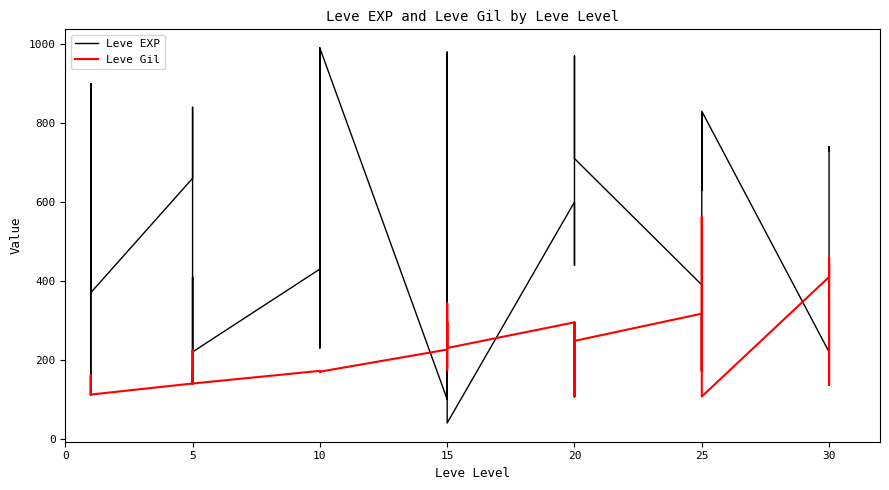

How many categories are shown in the chart?

40